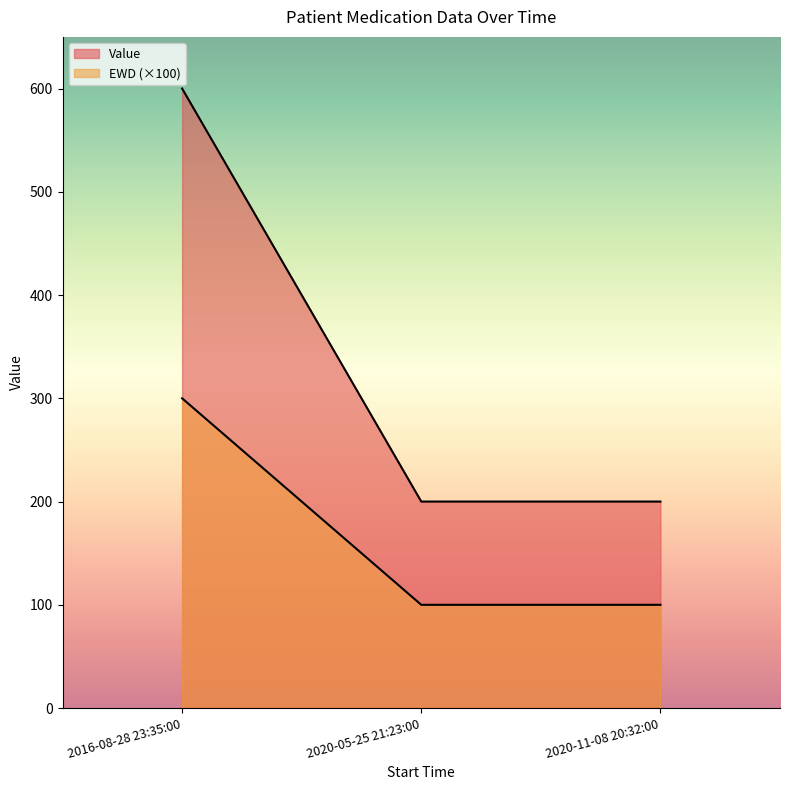

What is the minimum value shown in the chart?

1